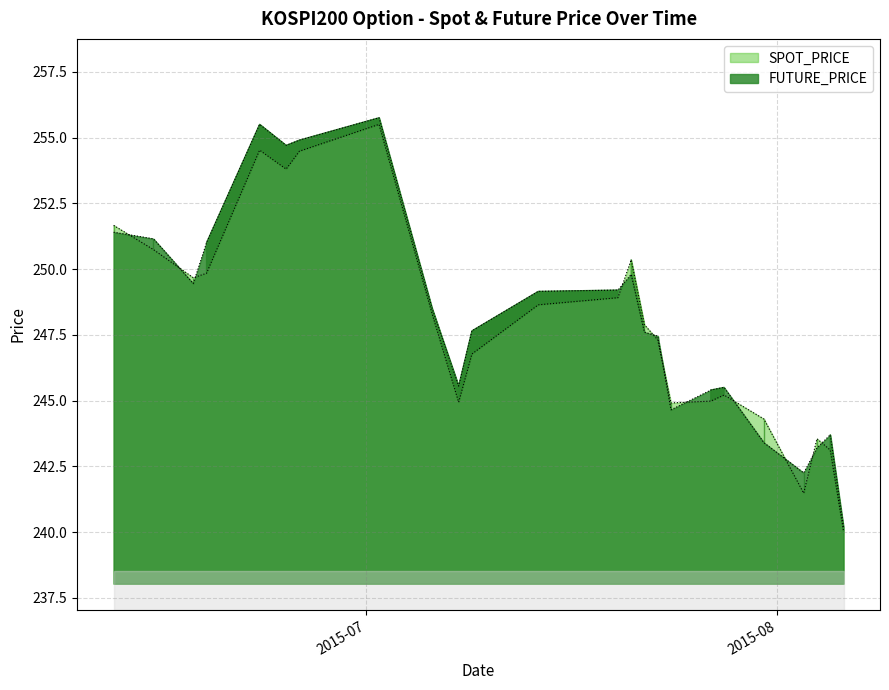

What is the lowest value of the FUTURE_PRICE series?

240.2